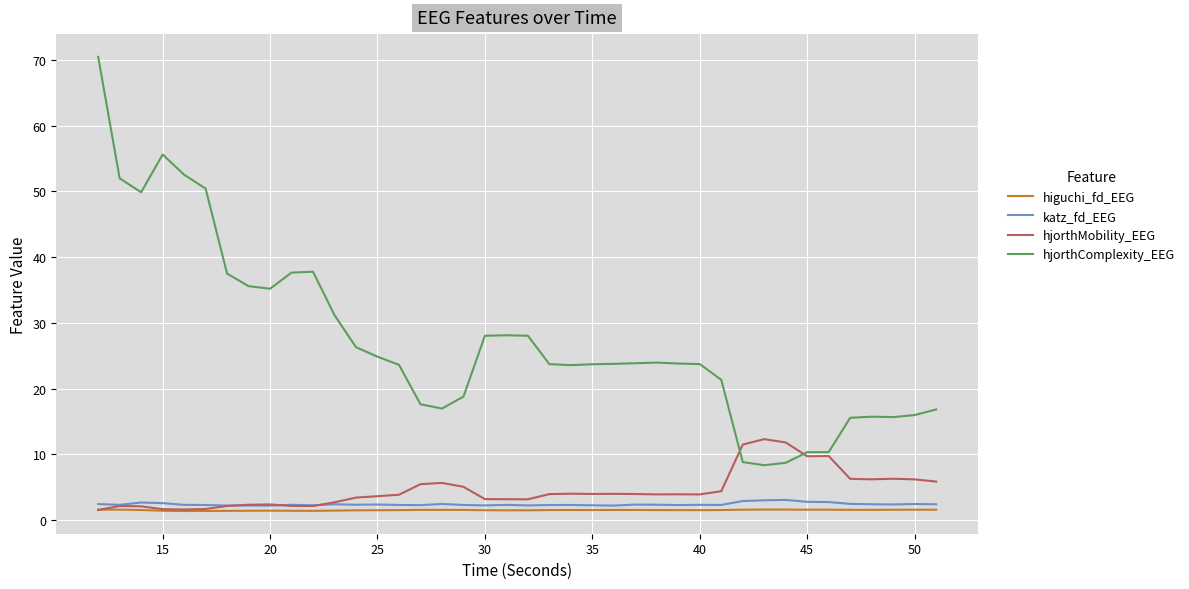

Which series has the widest spread of values?

hjorthComplexity_EEG